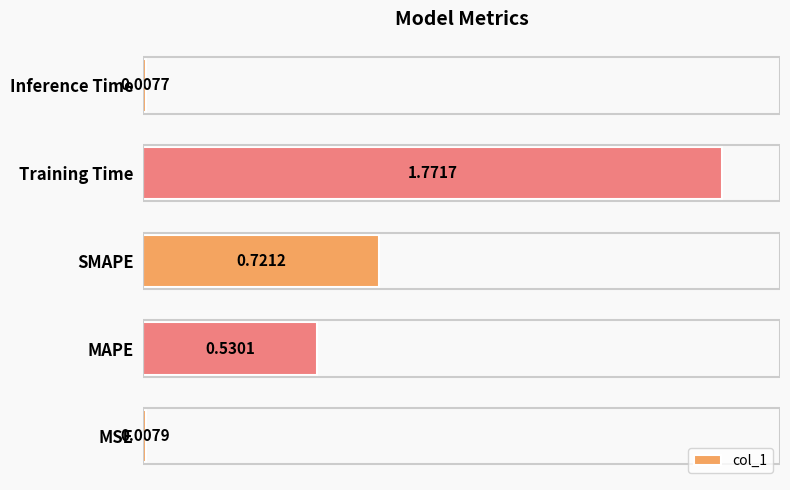

Which label corresponds to the largest value in the chart?

Training Time